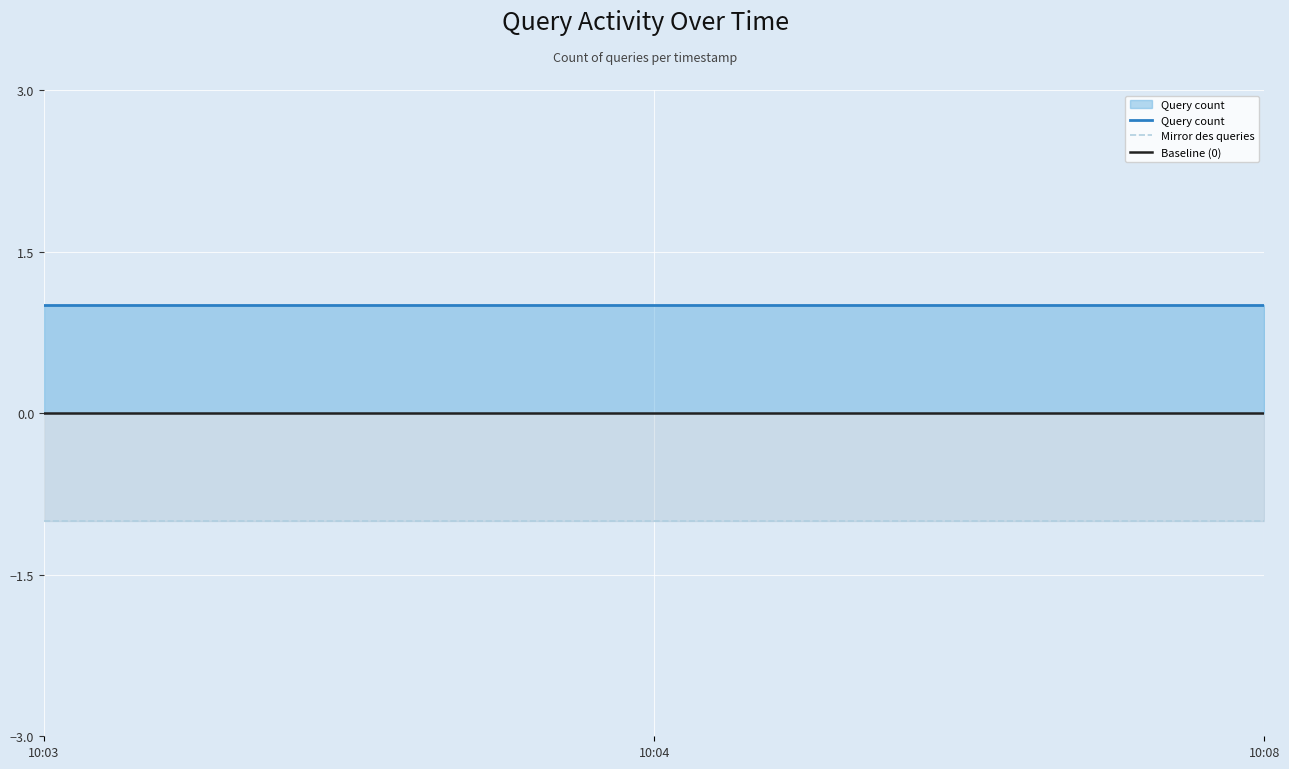

Which category has the highest value in the Query count series?

10:03